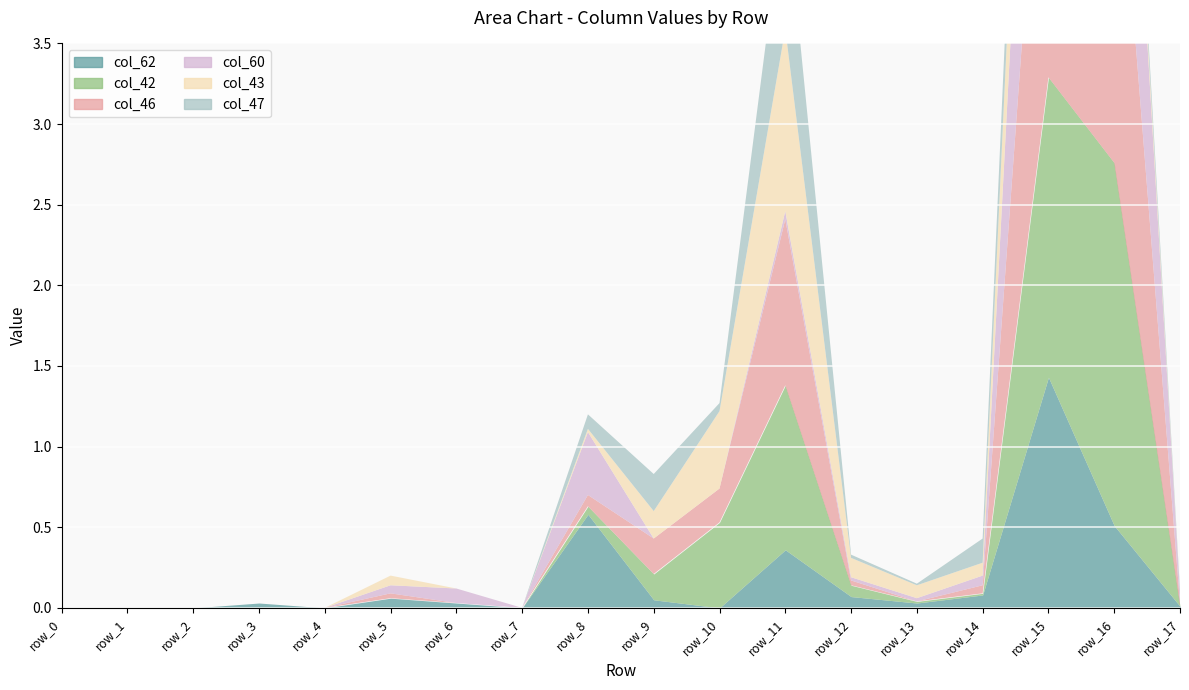

At which label is col_46 closest to 1?

row_11